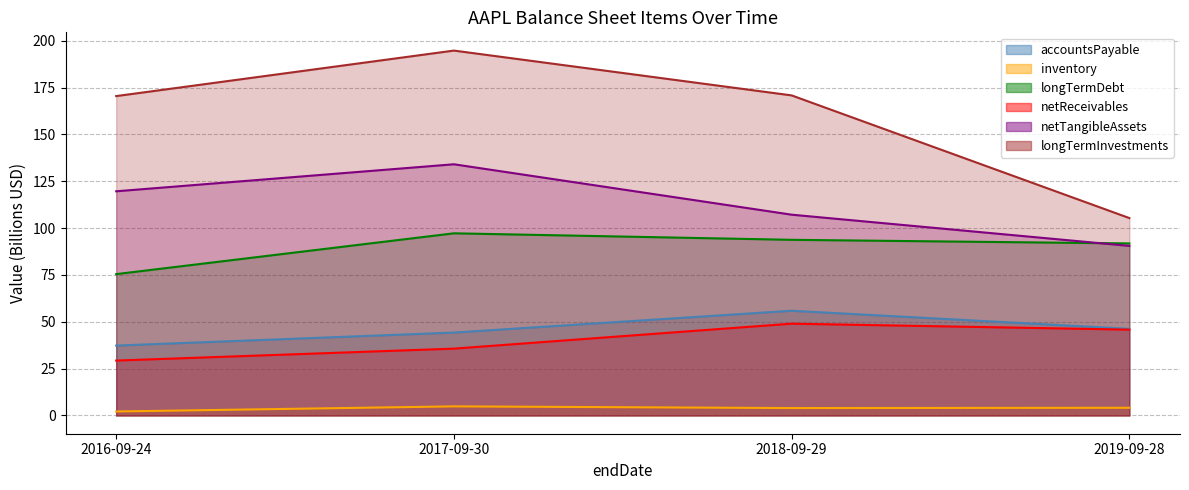

At which label is inventory closest to 3?

2016-09-24